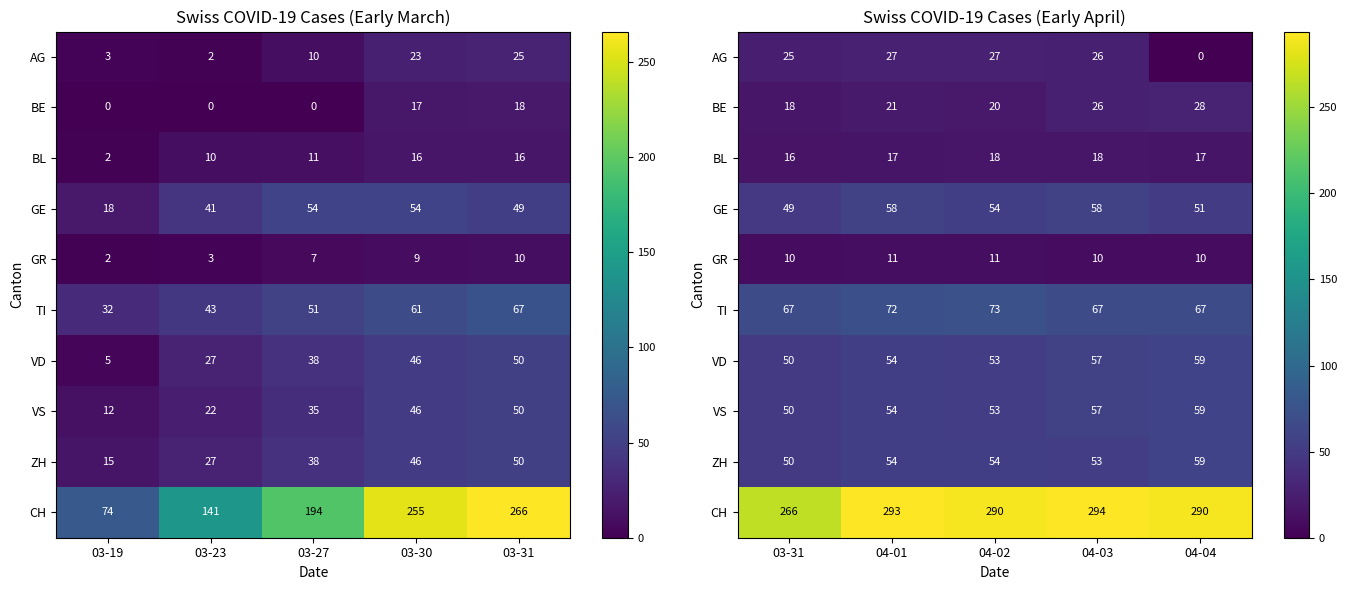

How many values in the GE series are below 54?

2